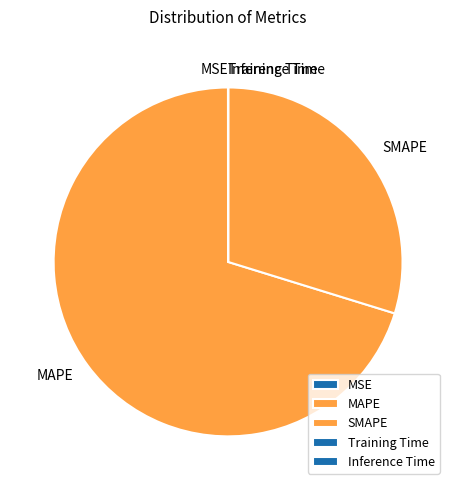

What is the largest slice in the pie chart?

MAPE